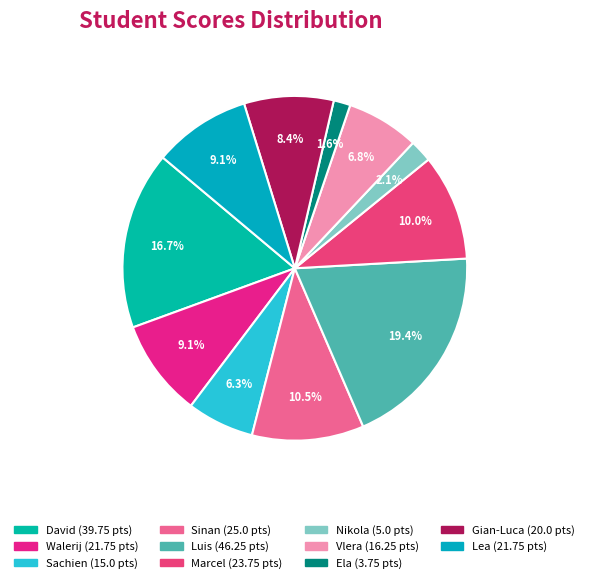

How many slices are in this pie chart?

11